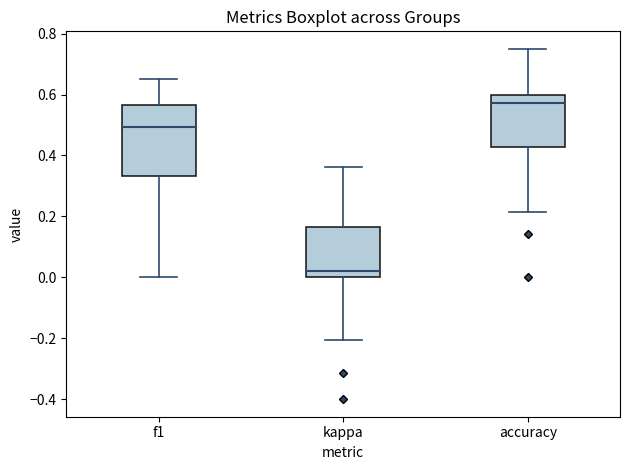

Where is the upper edge of the box for accuracy on the y-axis? The values are not printed on the chart, so give them approximately, as read against the axis.

0.60